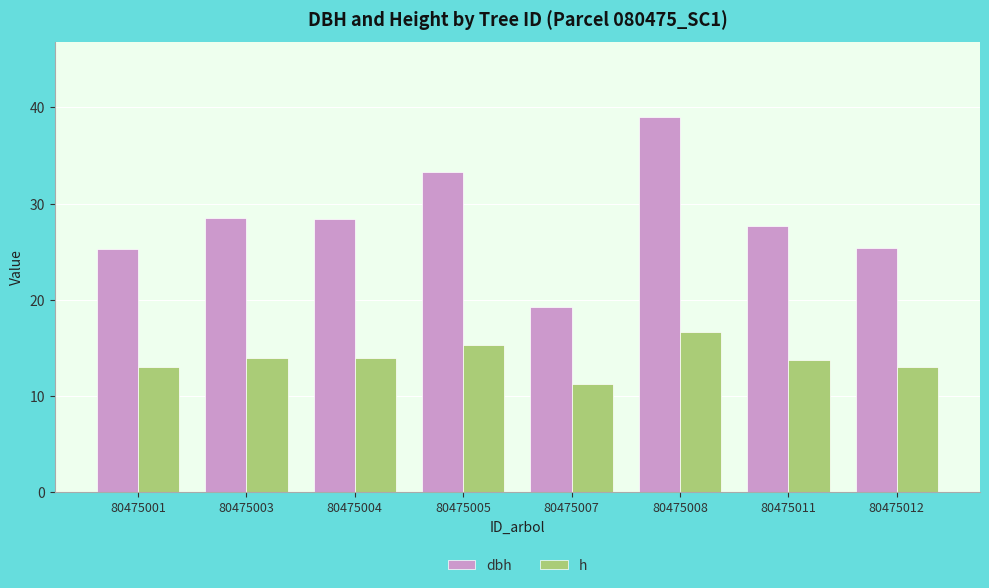

What is the difference between the highest and lowest values at 80475001?

12.3